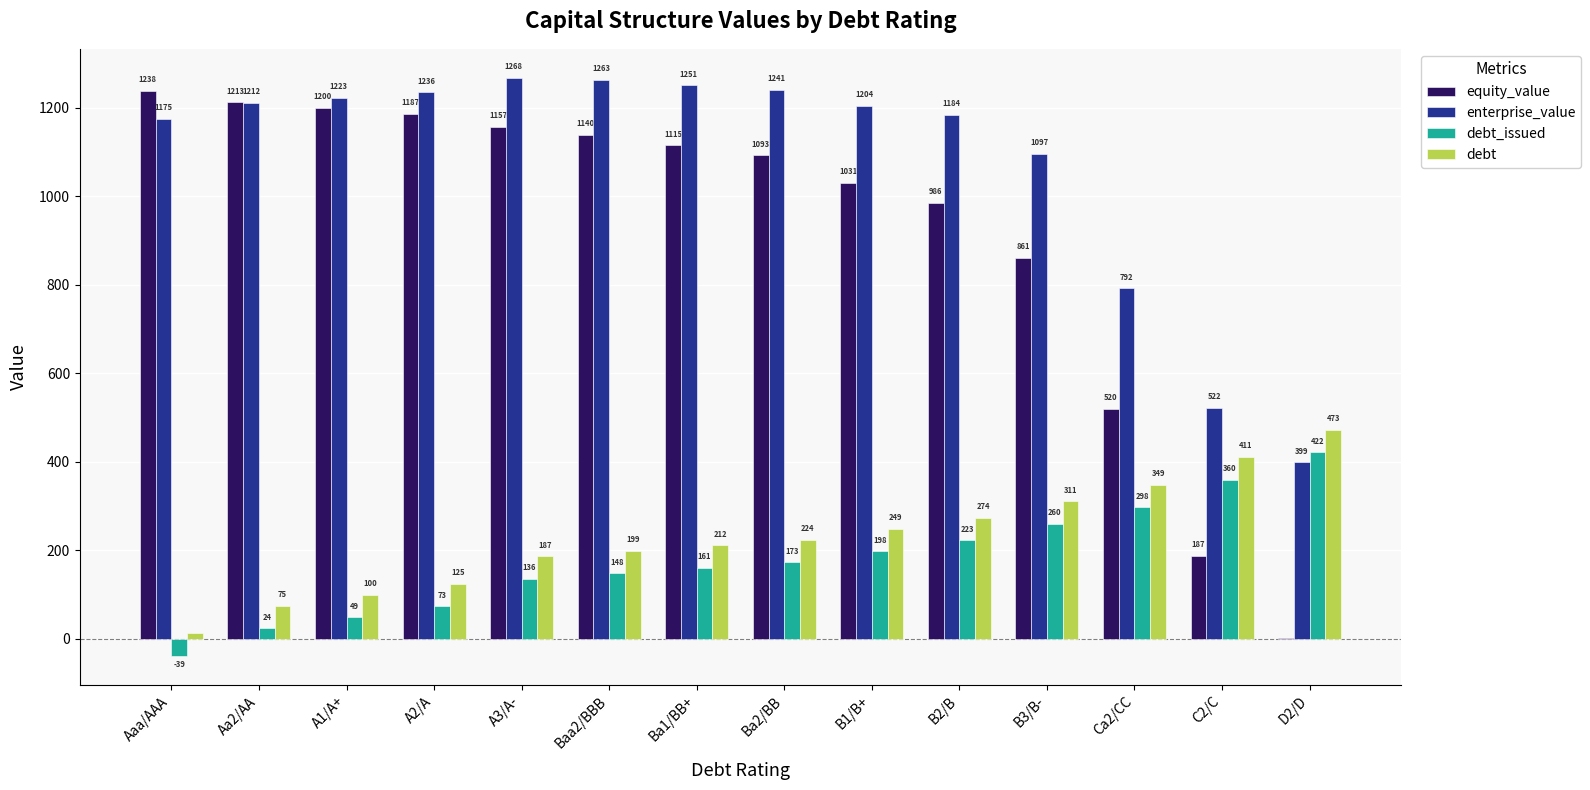

The value of equity_value at Ca2/CC is 519.8. True or false?

True